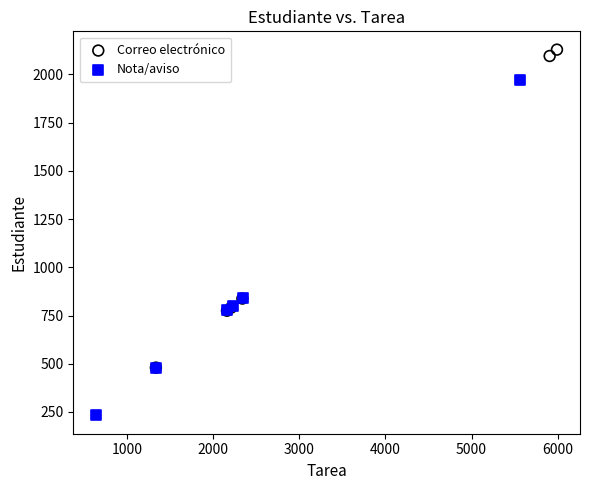

Which series reaches the minimum Y coordinate?

Nota/aviso